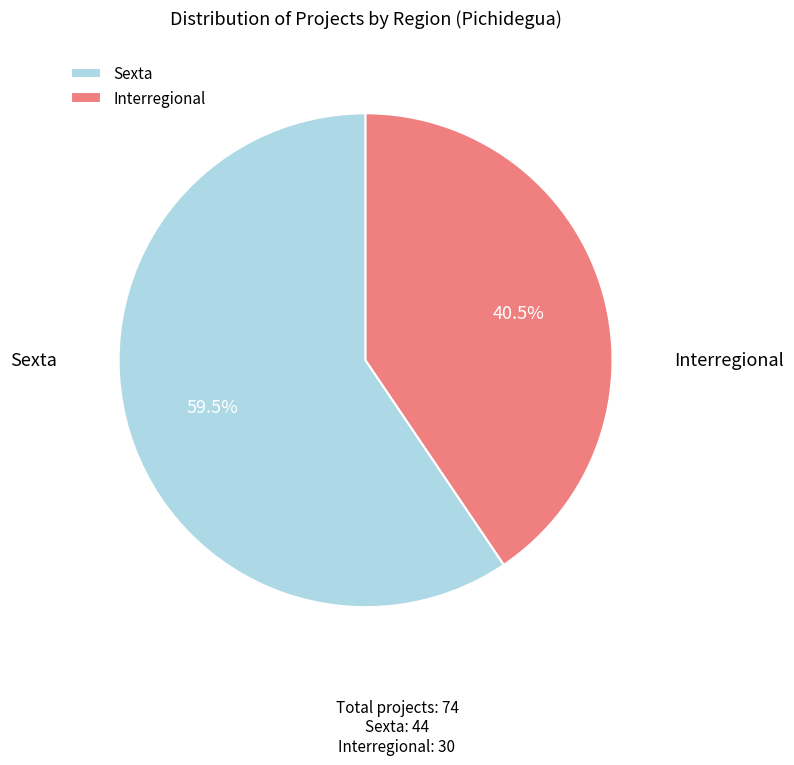

Is the sum of Interregional and Sexta greater than half?

Yes